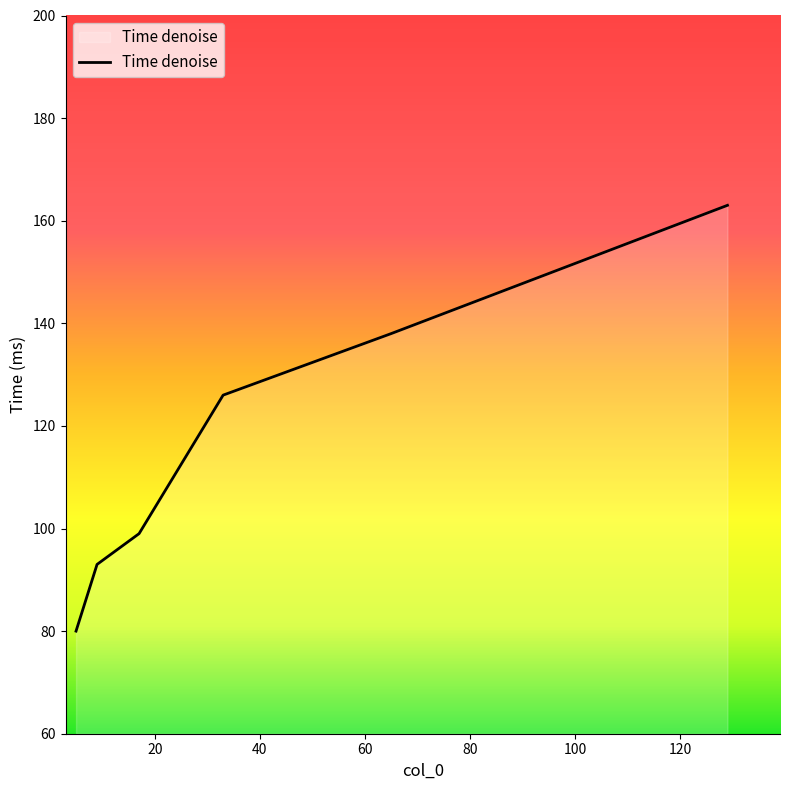

What is the difference between the maximum and minimum values?

83